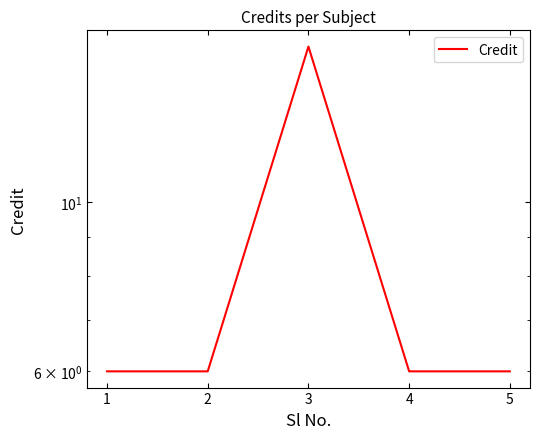

At which label is the value closest to 11?

1